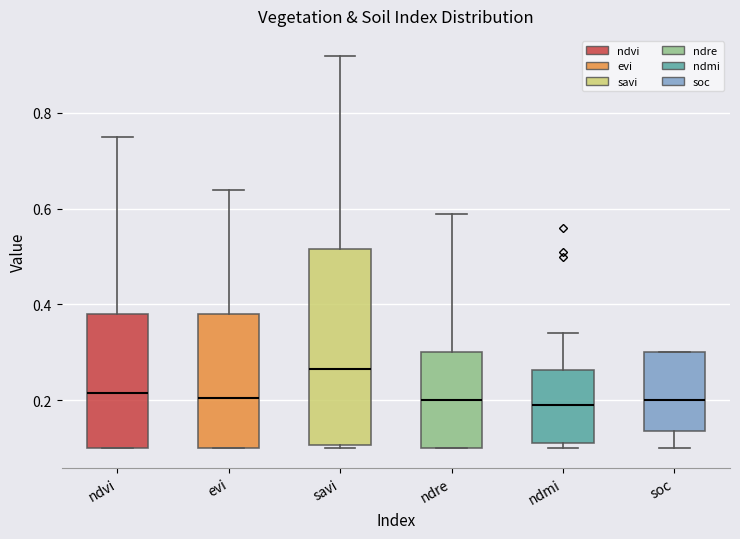

Reading left to right, read every box against the y-axis: the position of its median line, the range the box covers, and the ends of its whiskers. The values are not printed on the chart, so give them approximately, as read against the axis.

ndvi: median 0.22, box 0.10 to 0.38, whiskers 0.10 to 0.76
evi: median 0.20, box 0.10 to 0.38, whiskers 0.10 to 0.64
savi: median 0.26, box 0.10 to 0.52, whiskers 0.10 (just below the box's lower edge) to 0.92
ndre: median 0.20, box 0.10 to 0.30, whiskers 0.10 to 0.60
ndmi: median 0.20, box 0.12 to 0.26, whiskers 0.10 to 0.34
soc: median 0.20, box 0.14 to 0.30, whiskers 0.10 to 0.30